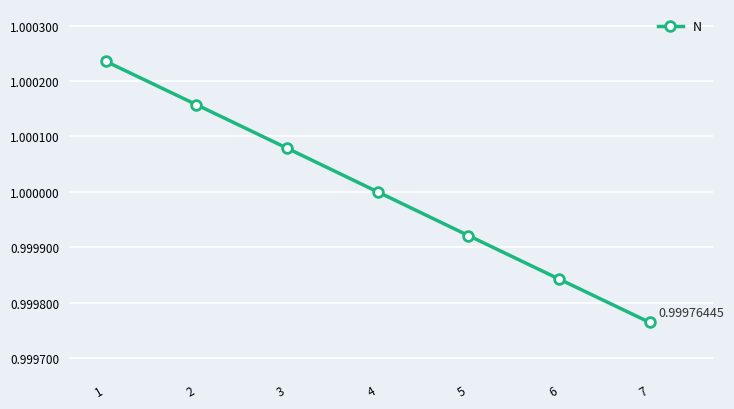

Which has a higher value, 3 or 4?

3